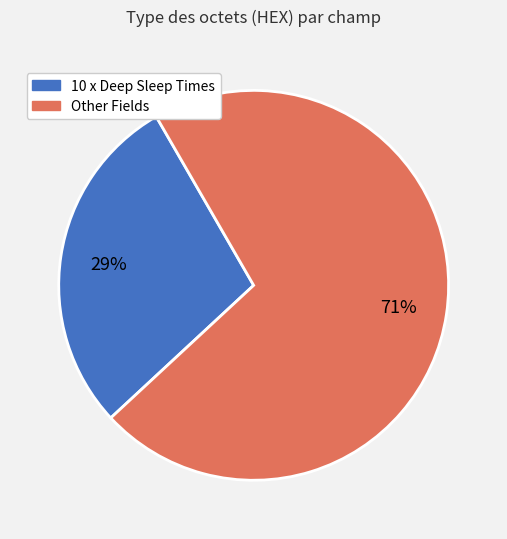

Is there any slice that represents more than half of the pie?

Yes